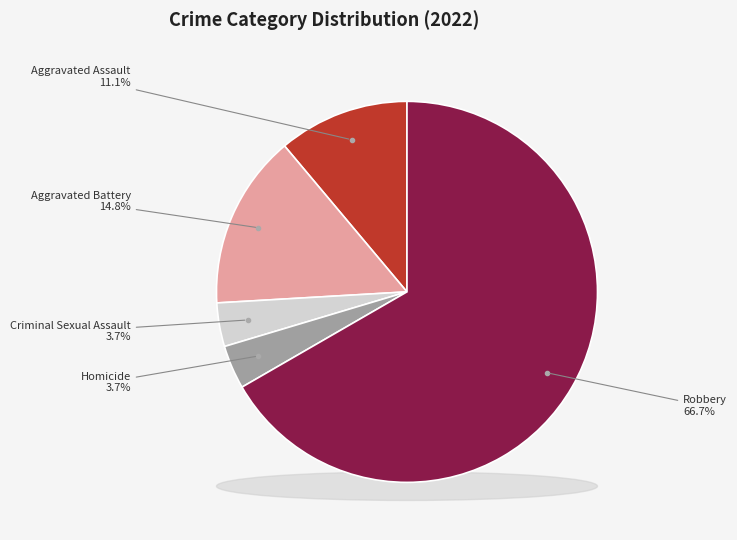

Is it true that Aggravated Assault is 11% of the pie?

True